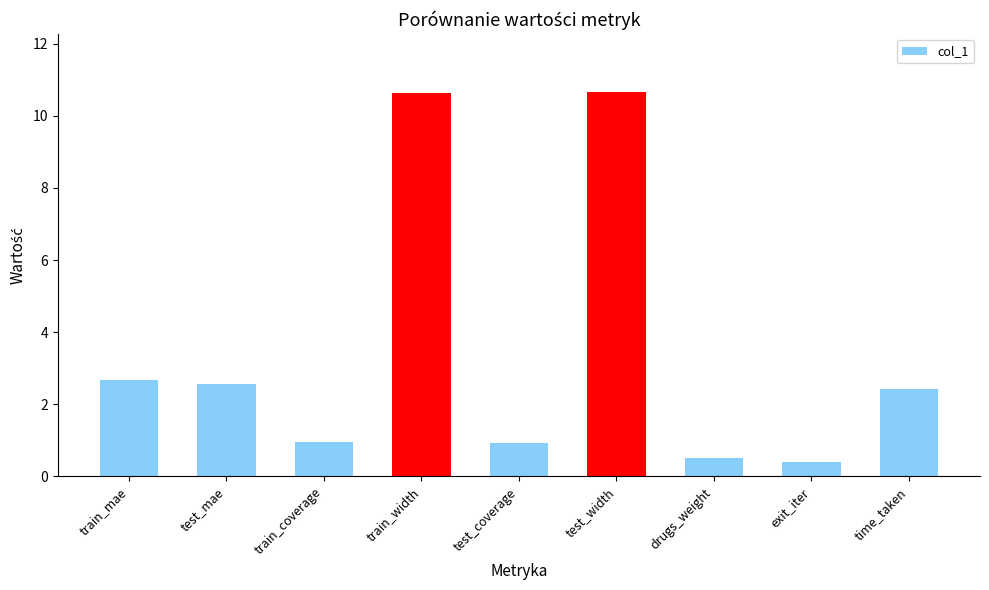

What is the sum of the values at train_width and train_coverage?

11.6